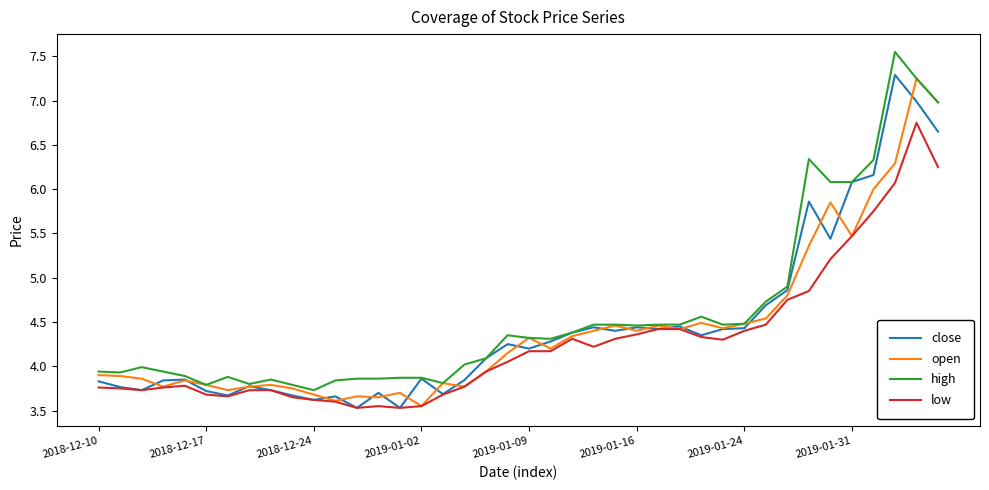

How many interior local peaks does the close series have?

11